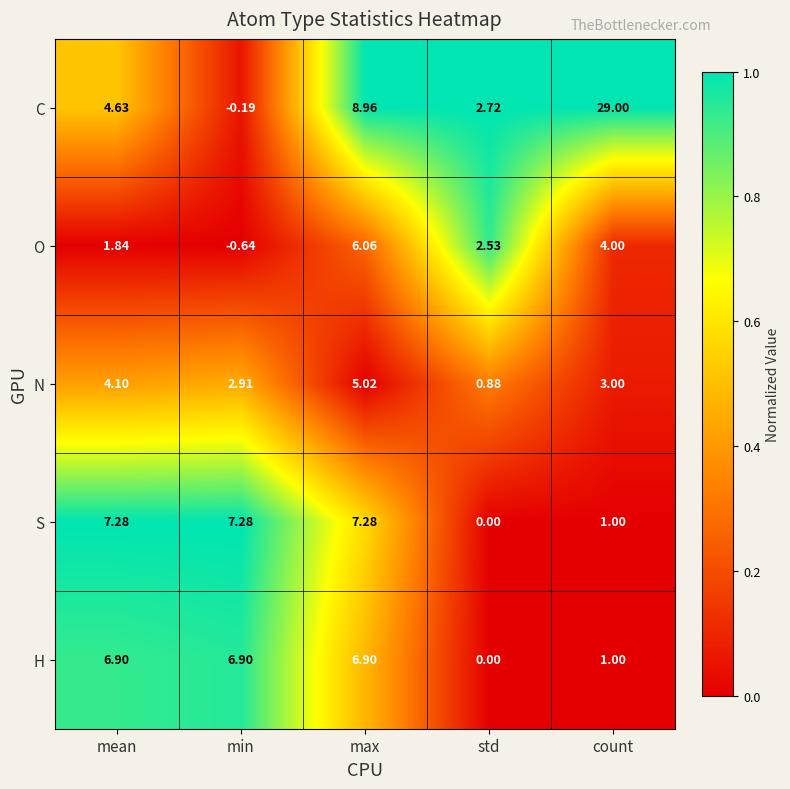

What is the spread (max minus min) of values at max?

3.9